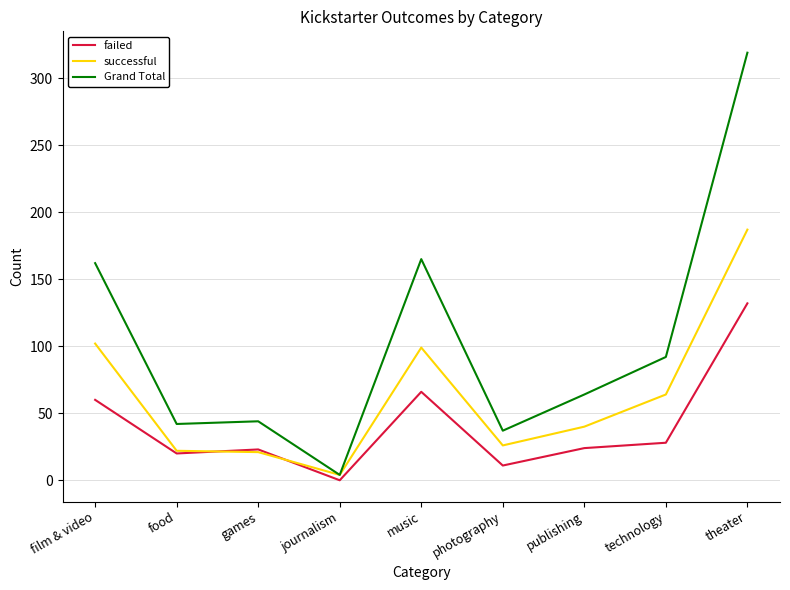

The value of Grand Total at technology is 92. True or false?

True